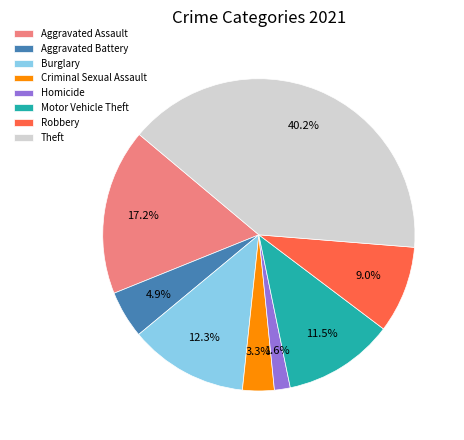

Which slice is the smallest?

Homicide